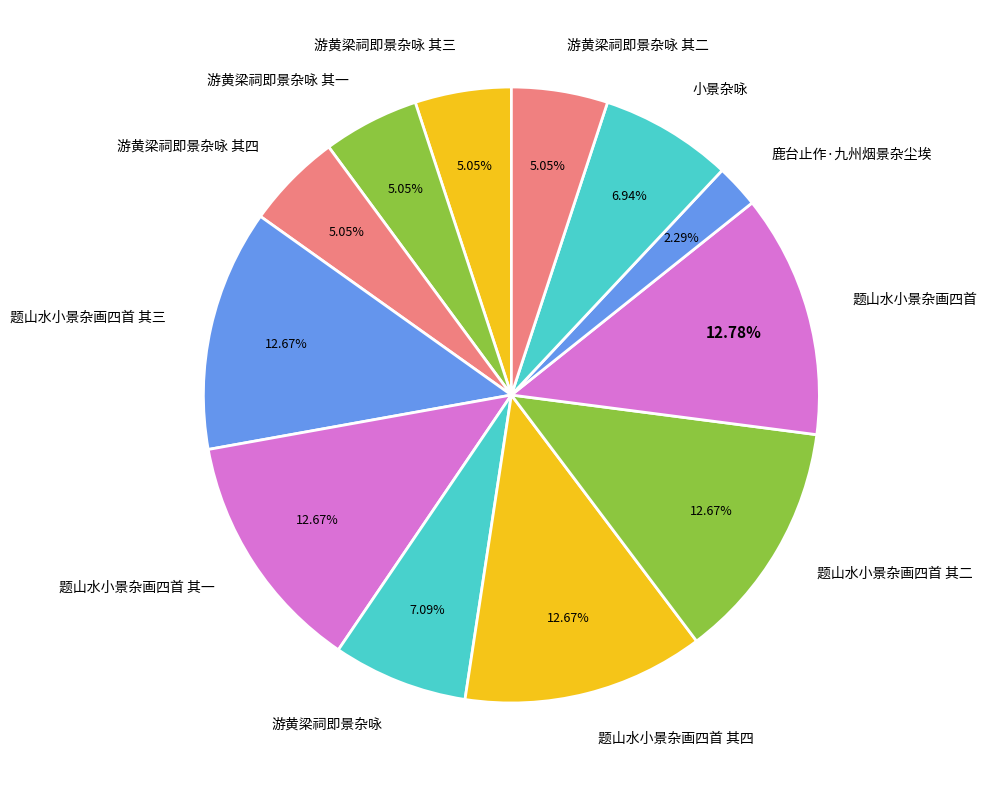

Is there a majority slice in this chart?

No